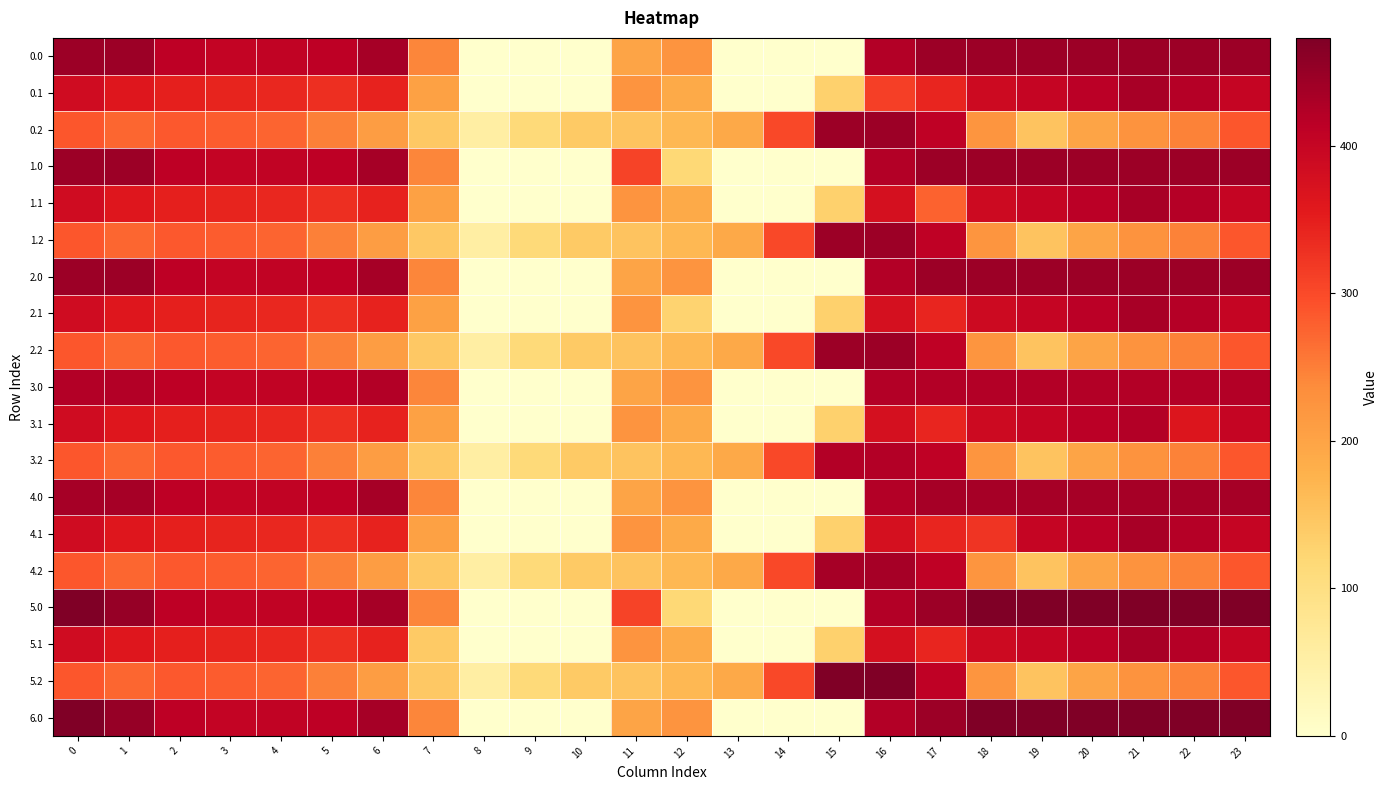

At which category is the sum across all series the highest?

16